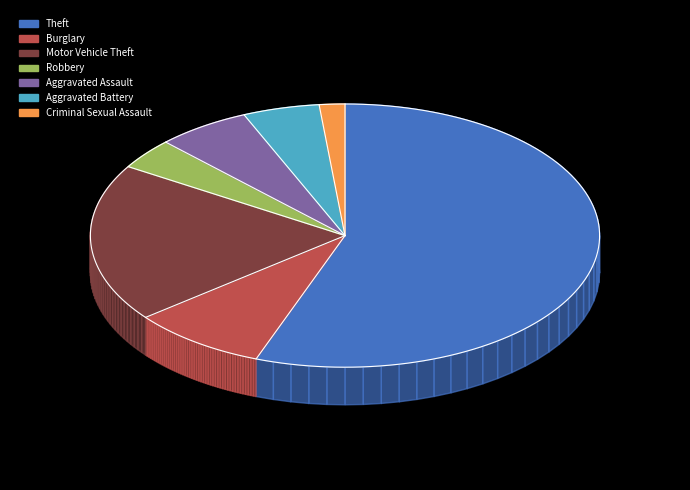

What portion of the pie excludes Burglary?

91.4%